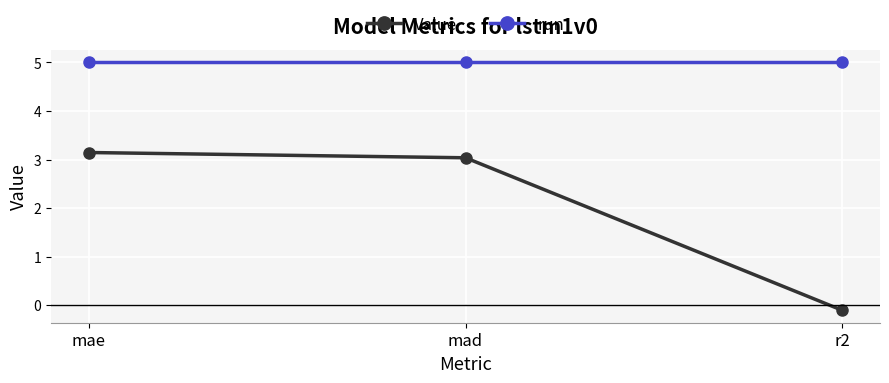

What is the average value of the Value series?

2.0